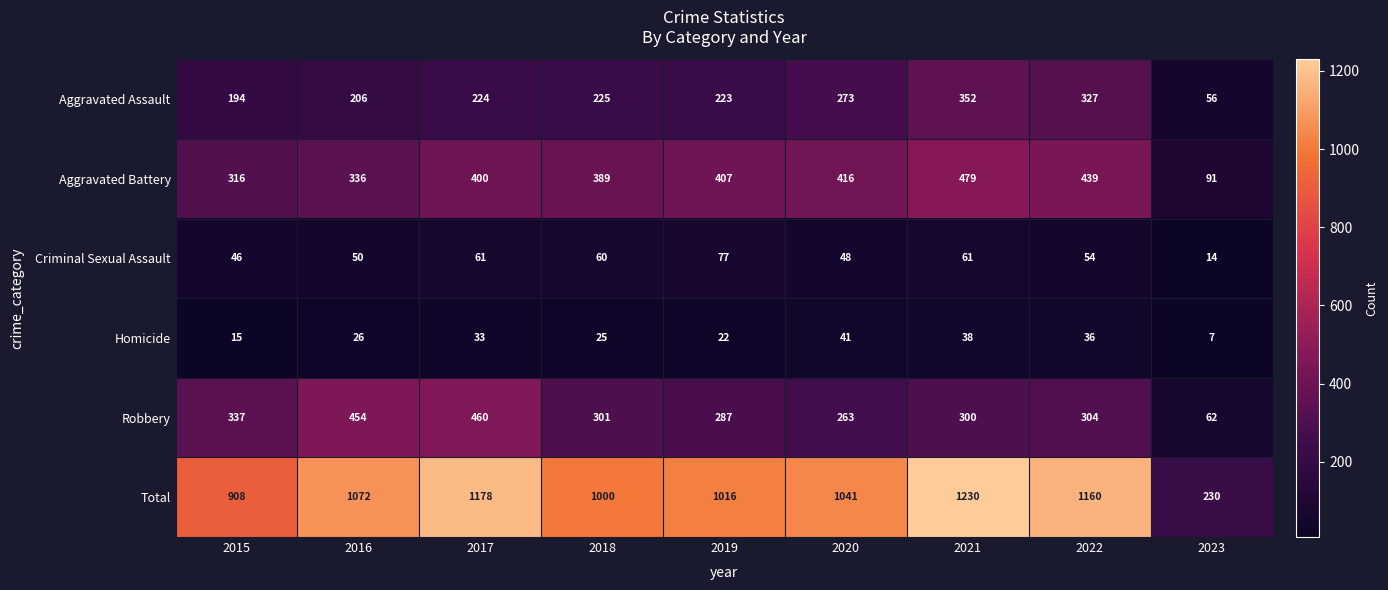

Rank the series by their maximum value, from highest to lowest.

Total, Aggravated Battery, Robbery, Aggravated Assault, Criminal Sexual Assault, Homicide